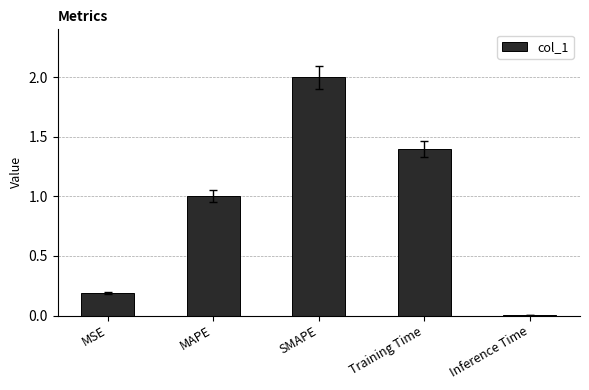

What is the label of the 4th bar from the right?

MAPE